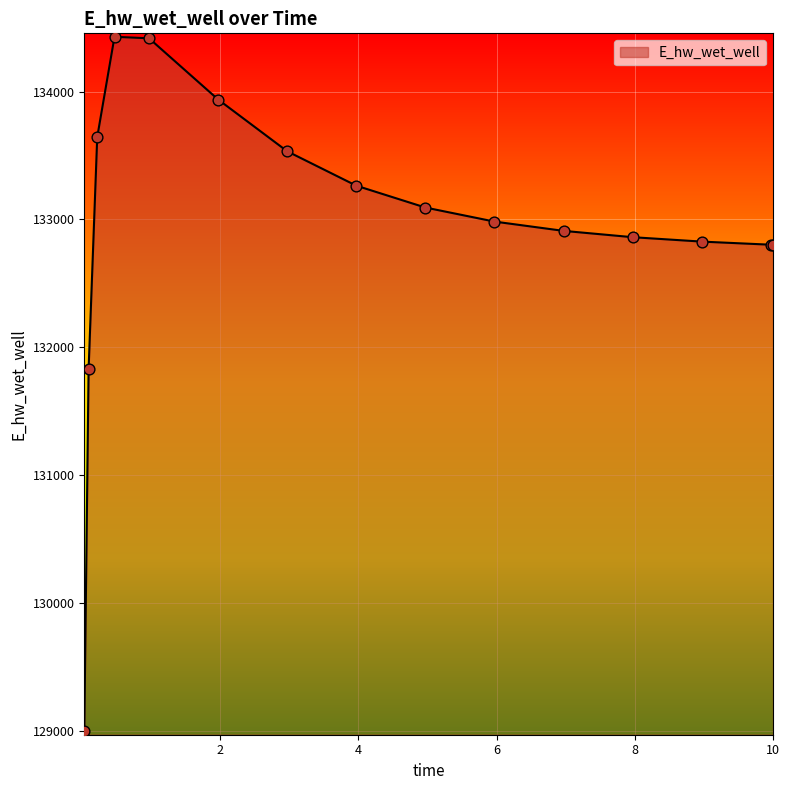

What is the smallest value displayed?

128995.9